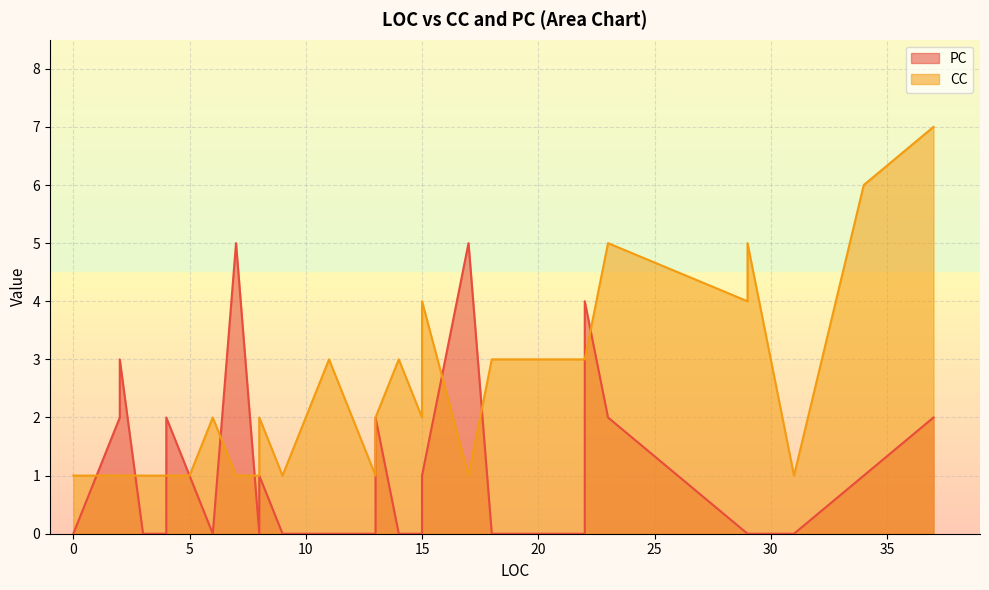

Count the CC values in the range 1 to 3.

33